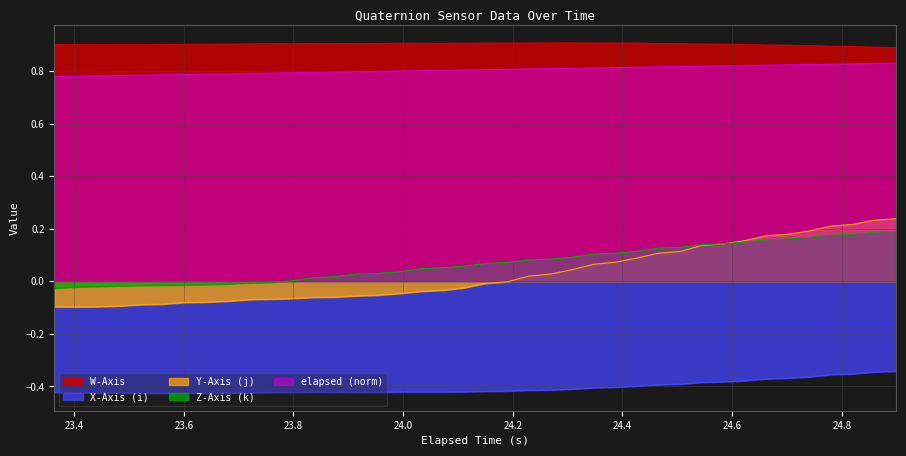

Which series has the largest total across all categories?

W-Axis